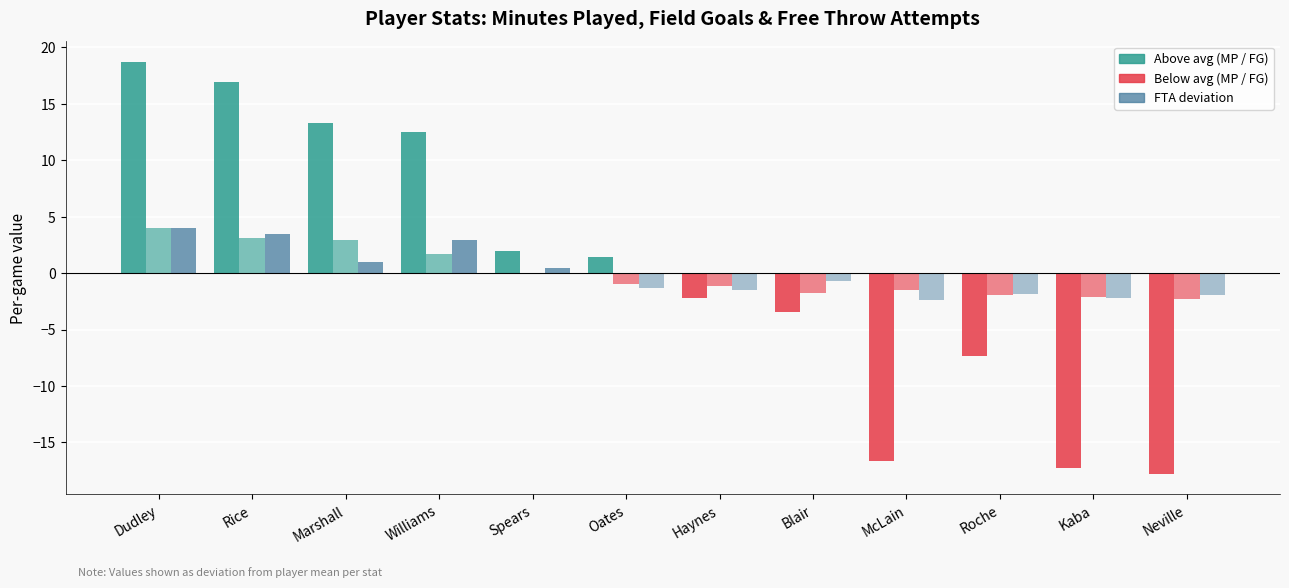

How many data points does each series have?

12